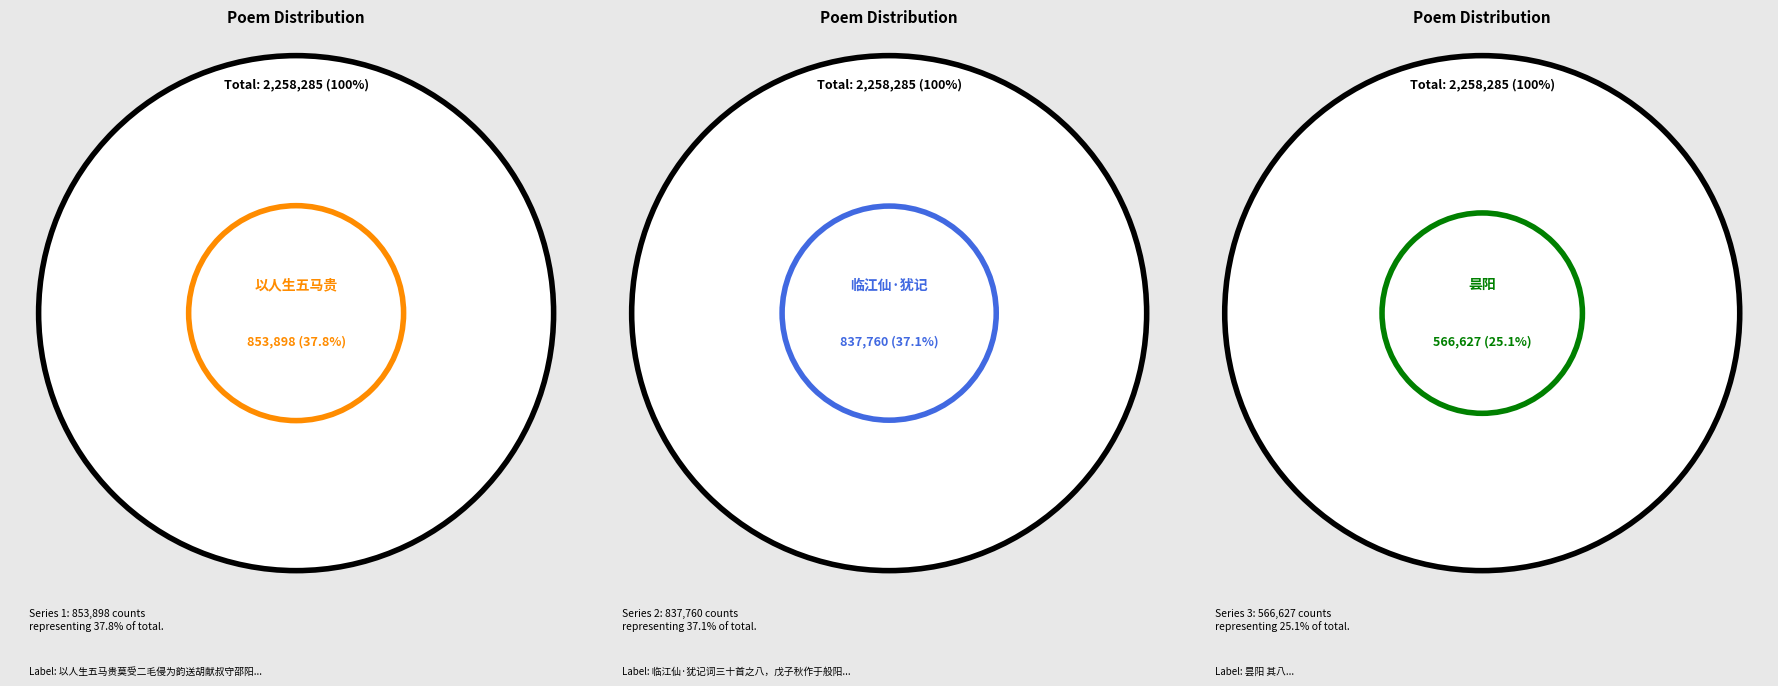

How many segments does this pie chart have?

3